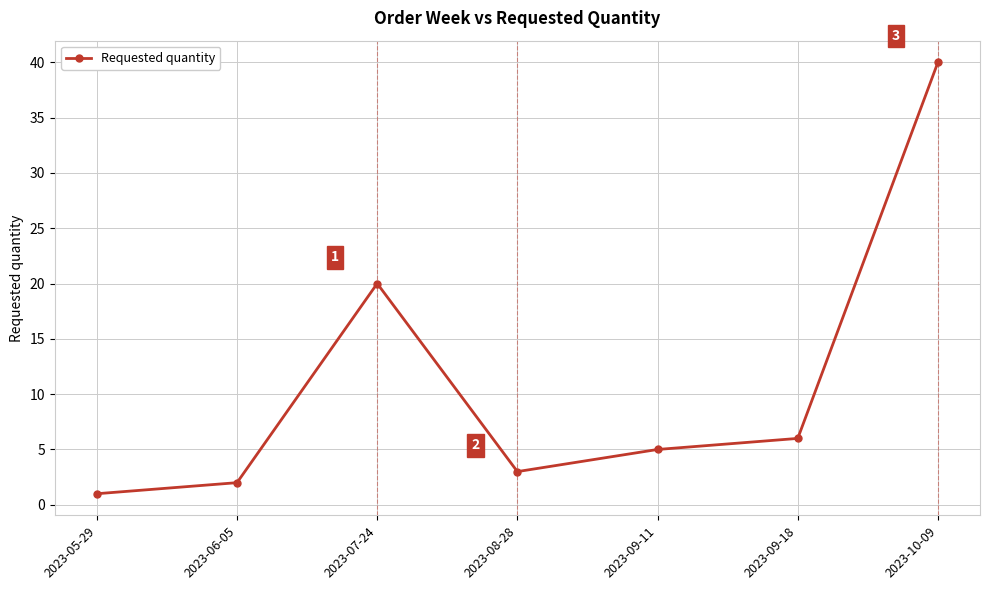

How many interior local peaks (higher than both neighbors) does the data have?

1